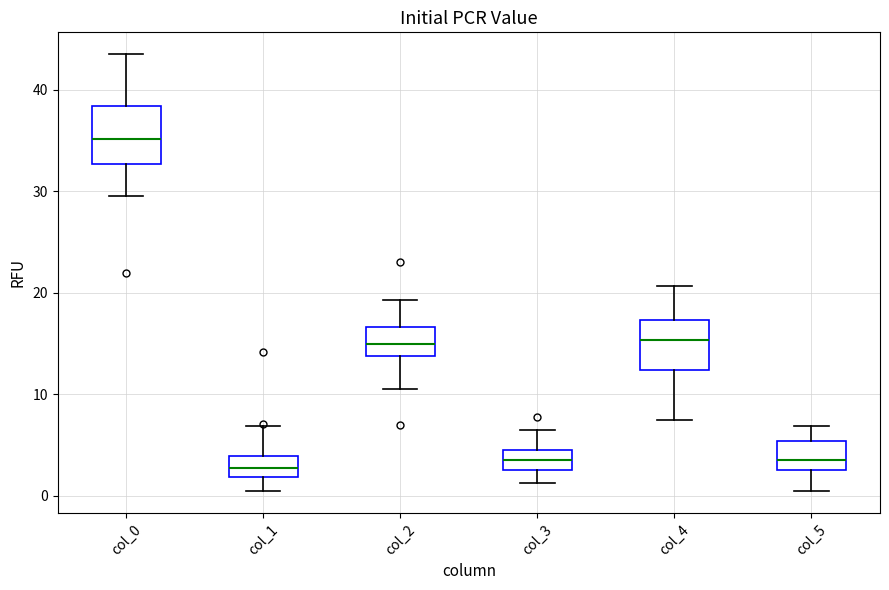

Reading left to right, read every box against the y-axis: the position of its median line, the range the box covers, and the ends of its whiskers. The values are not printed on the chart, so give them approximately, as read against the axis.

col_0: median 35, box 33 to 38, whiskers 30 to 44
col_1: median 3, box 2 to 4, whiskers 1 to 7
col_2: median 15, box 14 to 17, whiskers 11 to 19
col_3: median 4, box 3 to 5, whiskers 1 to 7
col_4: median 15, box 12 to 17, whiskers 8 to 21
col_5: median 4, box 3 to 5, whiskers 0 to 7